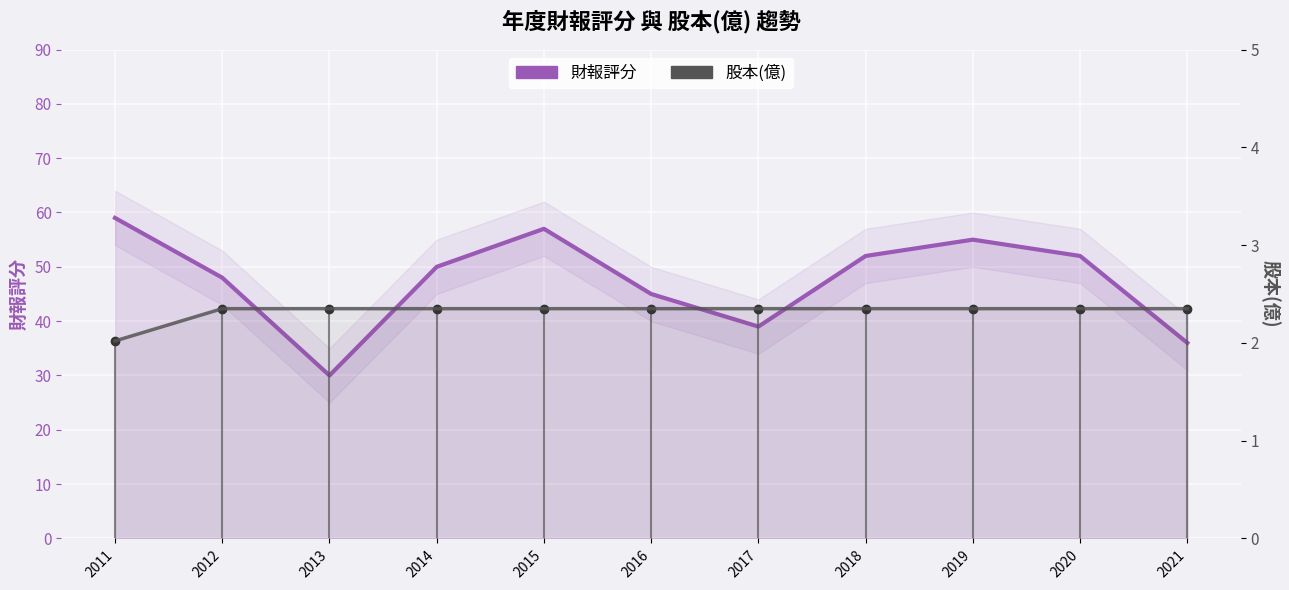

What is the sum of all 股本(億) values?

25.5